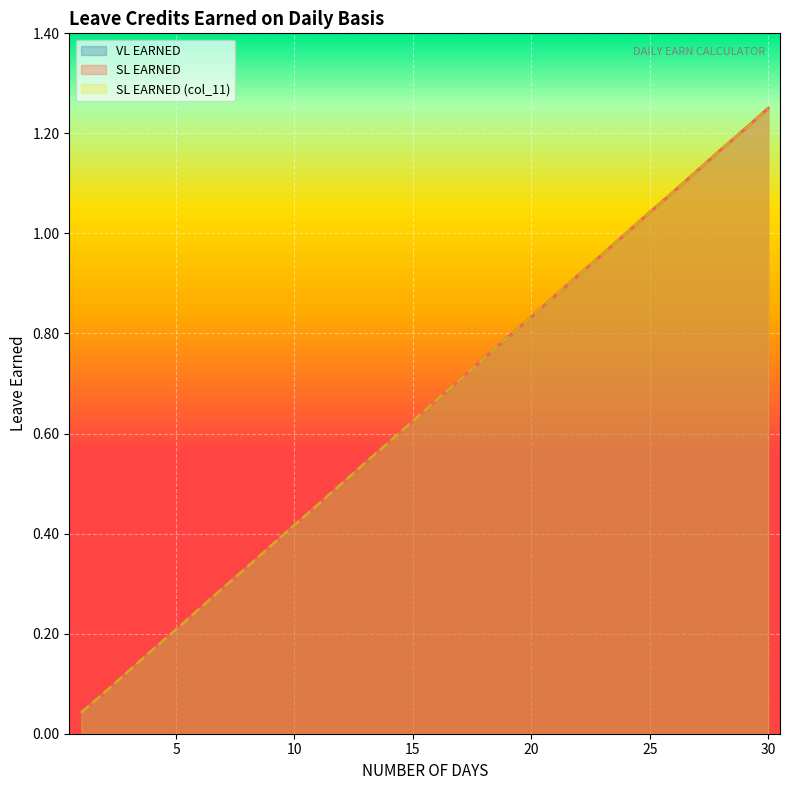

Between 17 and 12, which is larger?

17